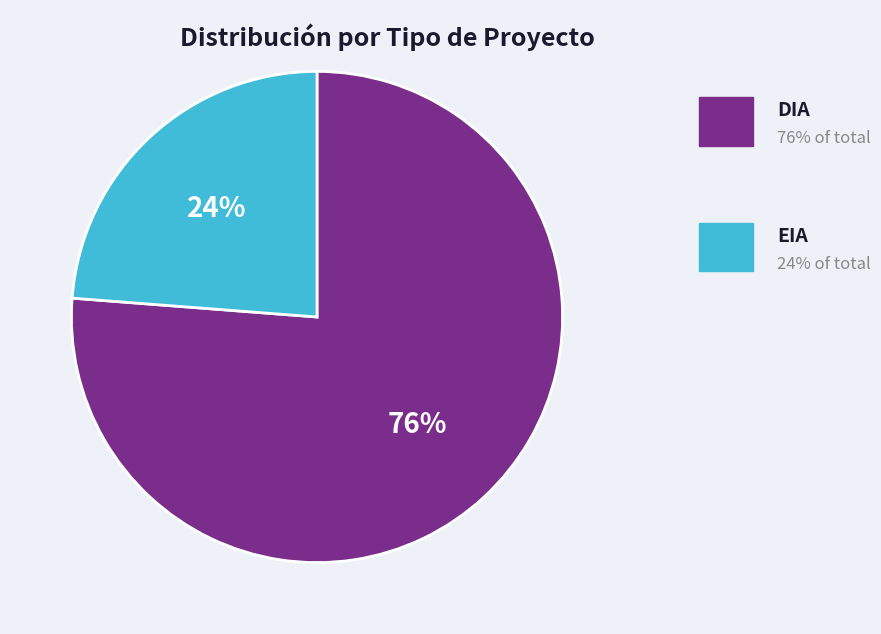

To the nearest percent, what is the average slice percentage?

50%